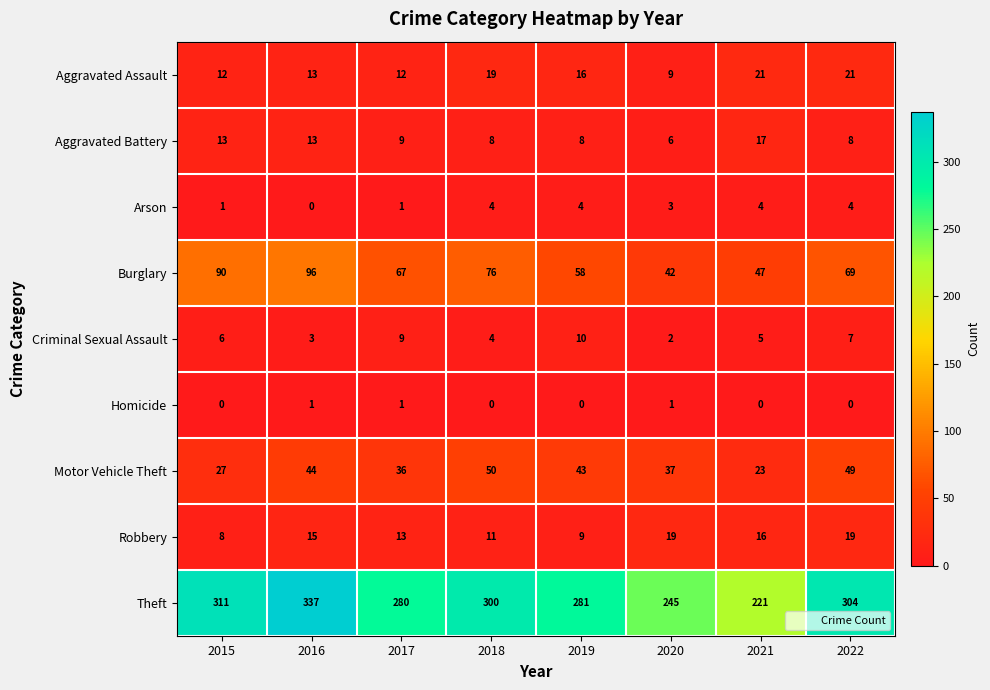

True or false: Arson has a value of 4 at 2018.

True